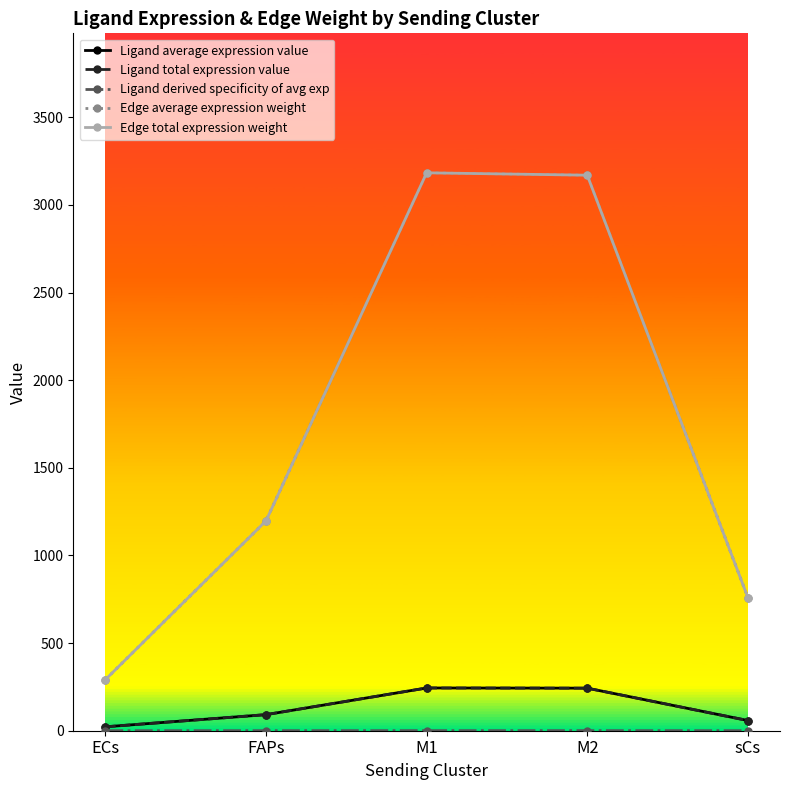

Is this an area chart (filled region under the line)?

No